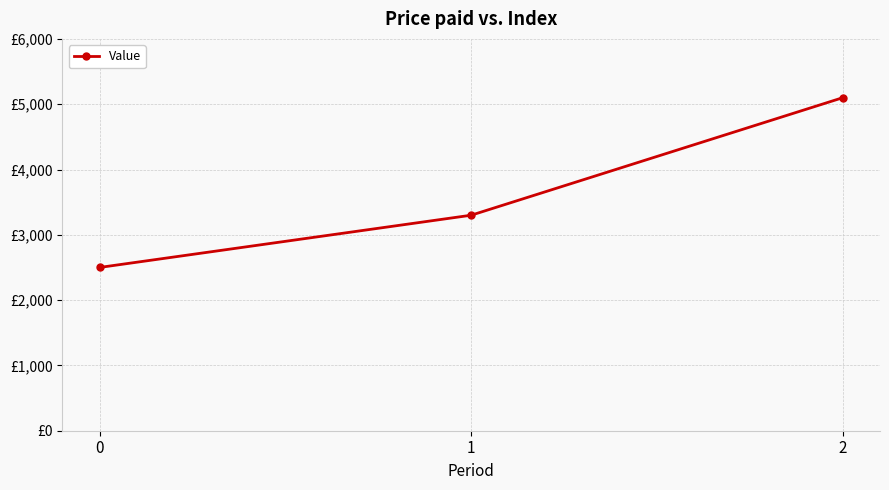

What is the value of the 1st point from the left?

2500